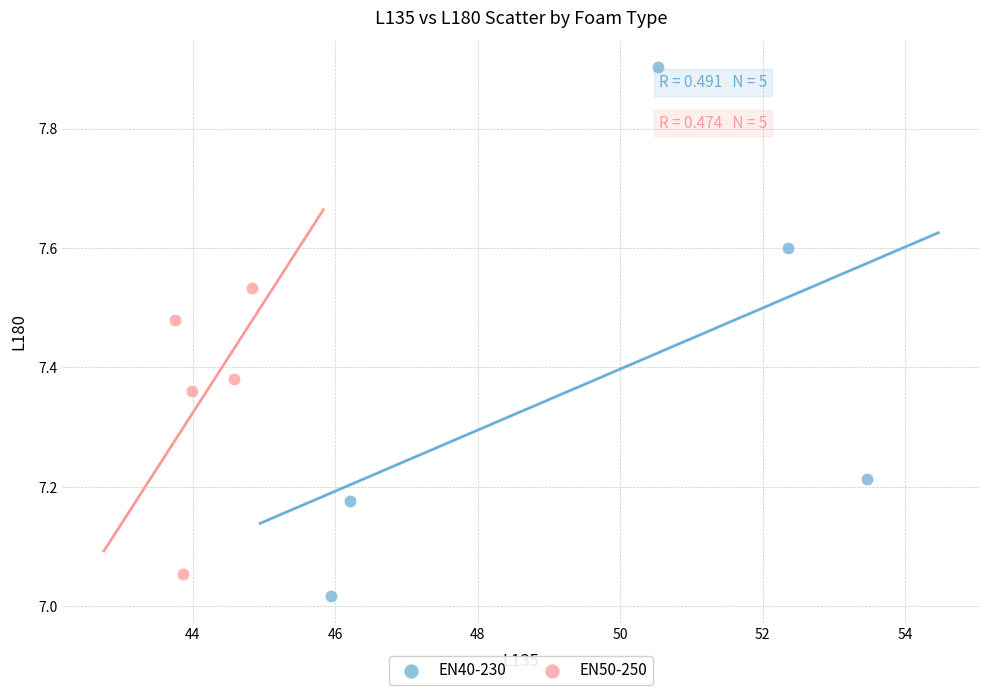

Which series reaches the minimum Y coordinate?

EN40-230